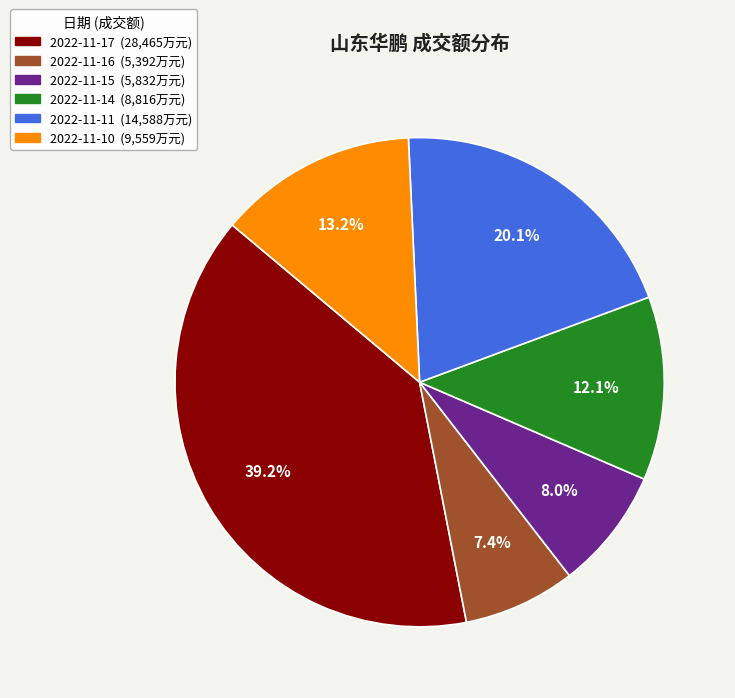

How many slices are in this pie chart?

6